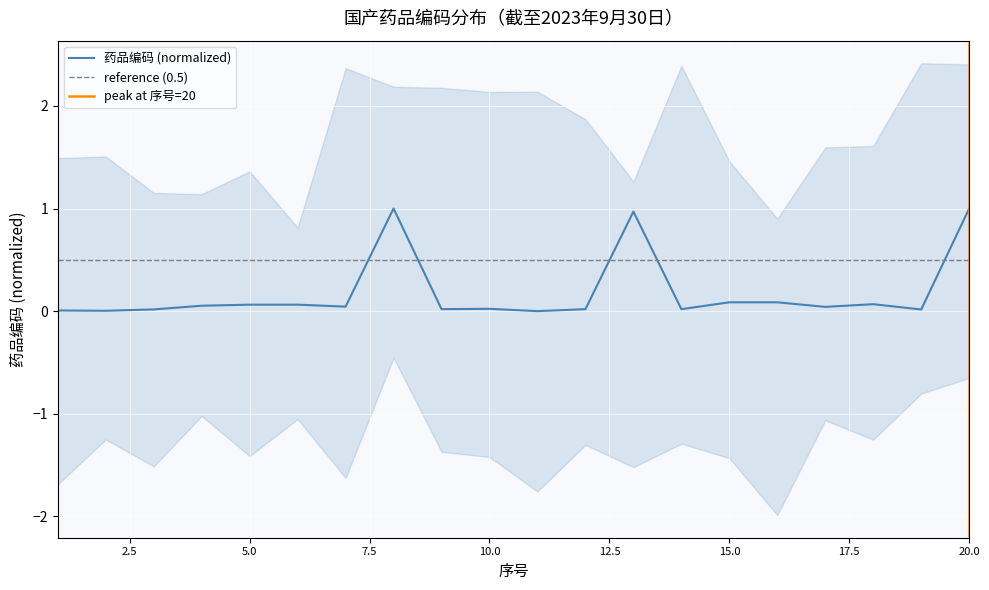

What is the difference between the maximum and second lowest values?

1.0